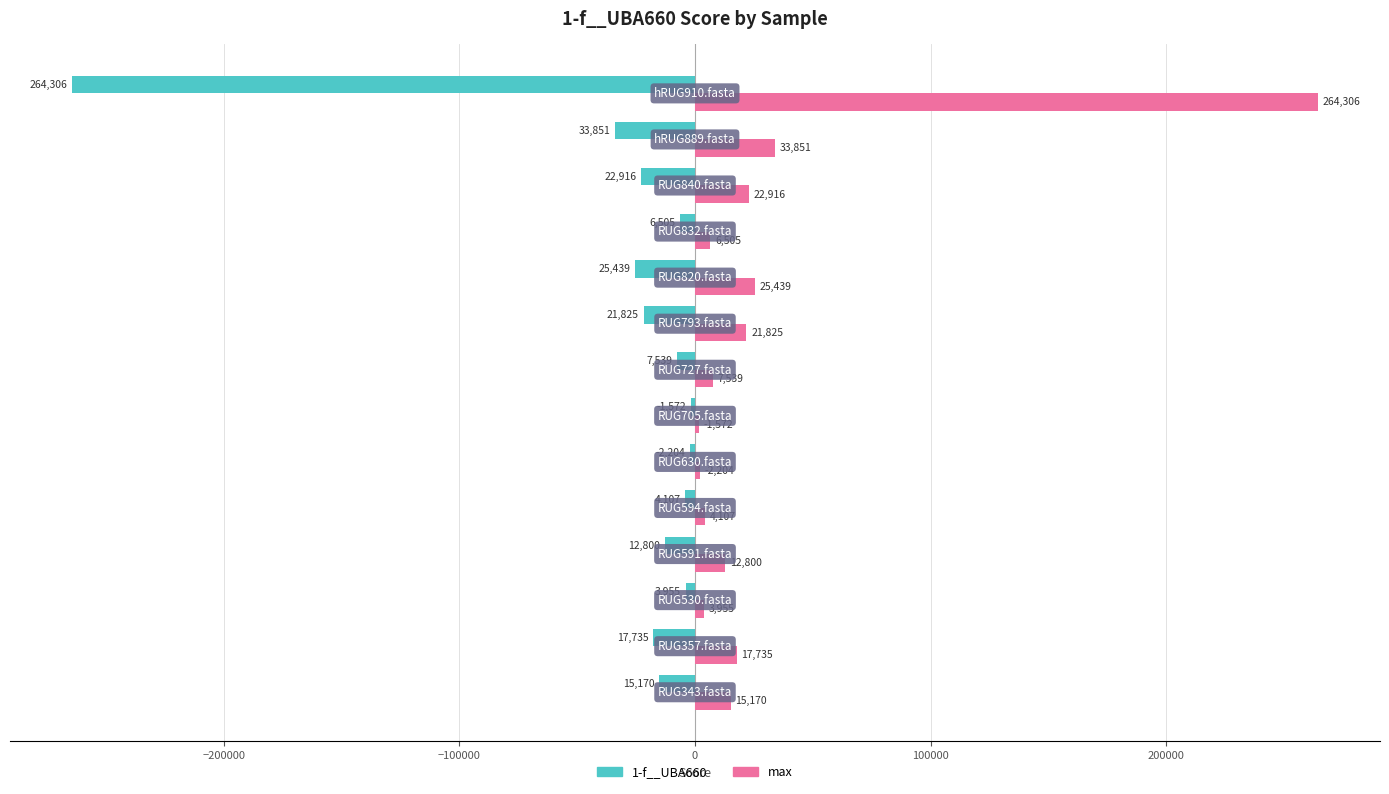

Which series has the largest total across all categories?

max